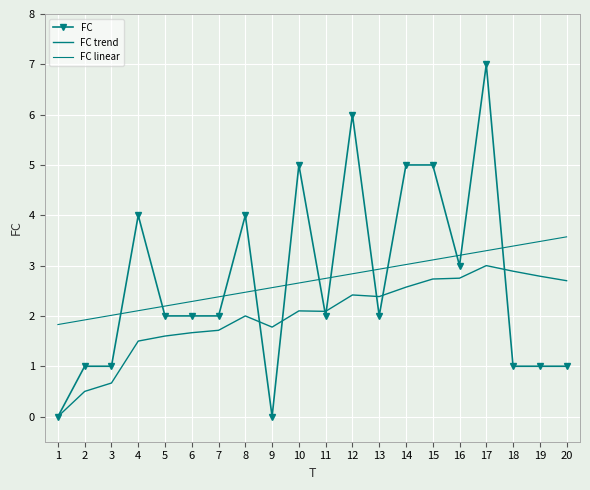

Which series has the largest range (max minus min)?

FC